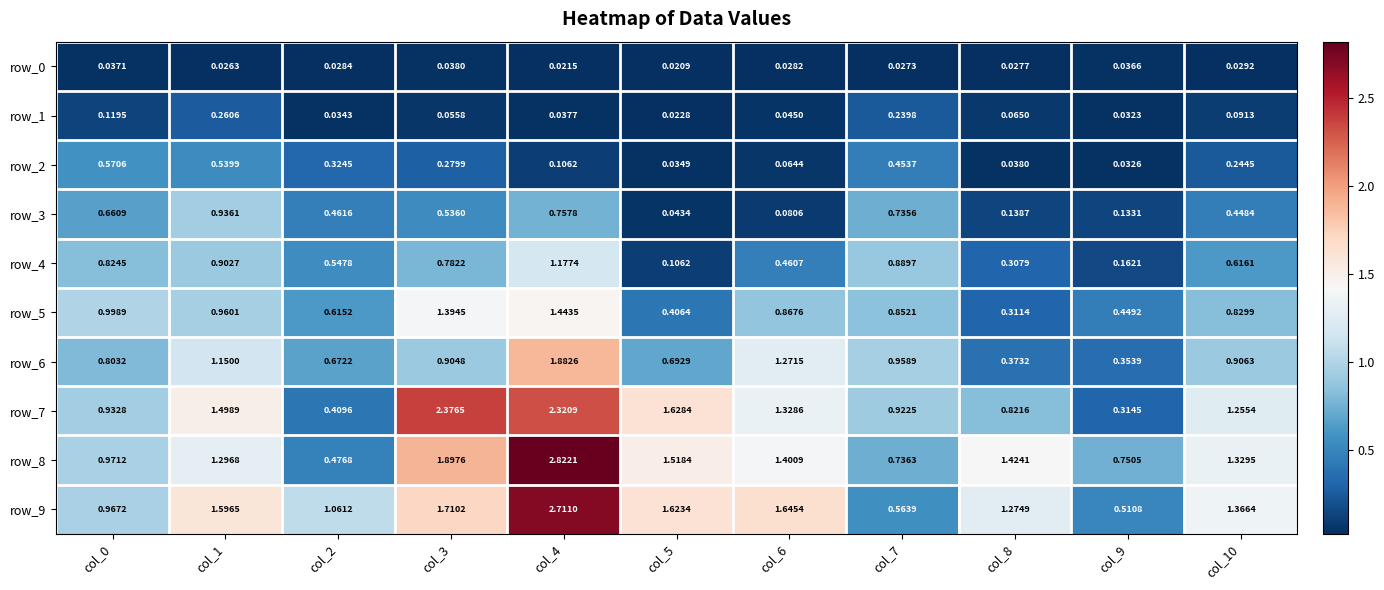

At which label does row_6 reach its peak?

col_4